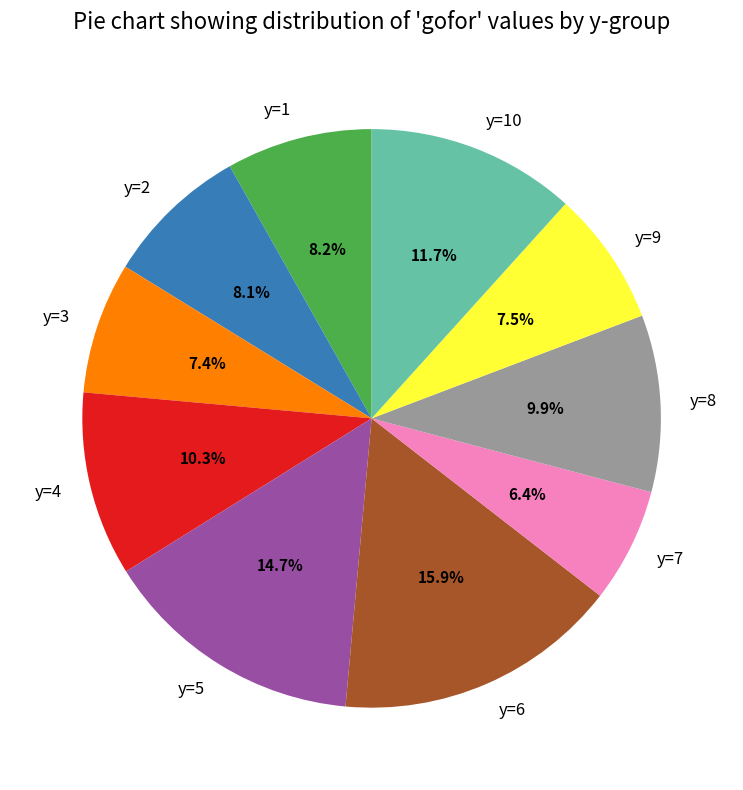

Which category has the biggest portion of the pie?

y=6